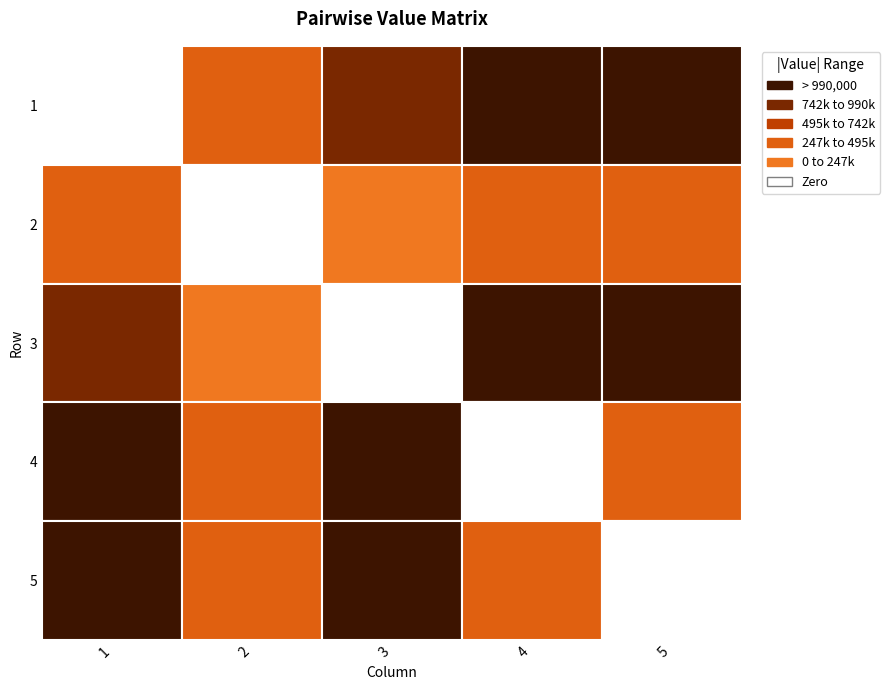

What is the sum of the 2 values at 1 and 2?

-190851.4